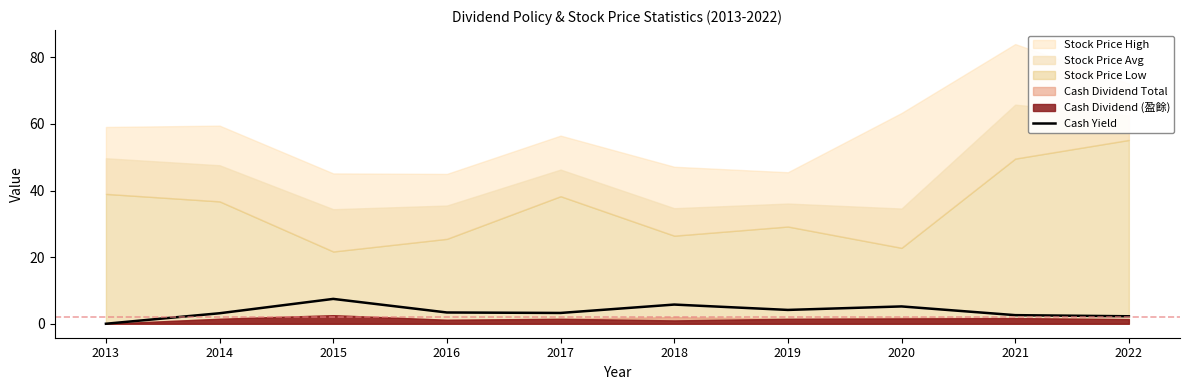

How many values are above zero?

9